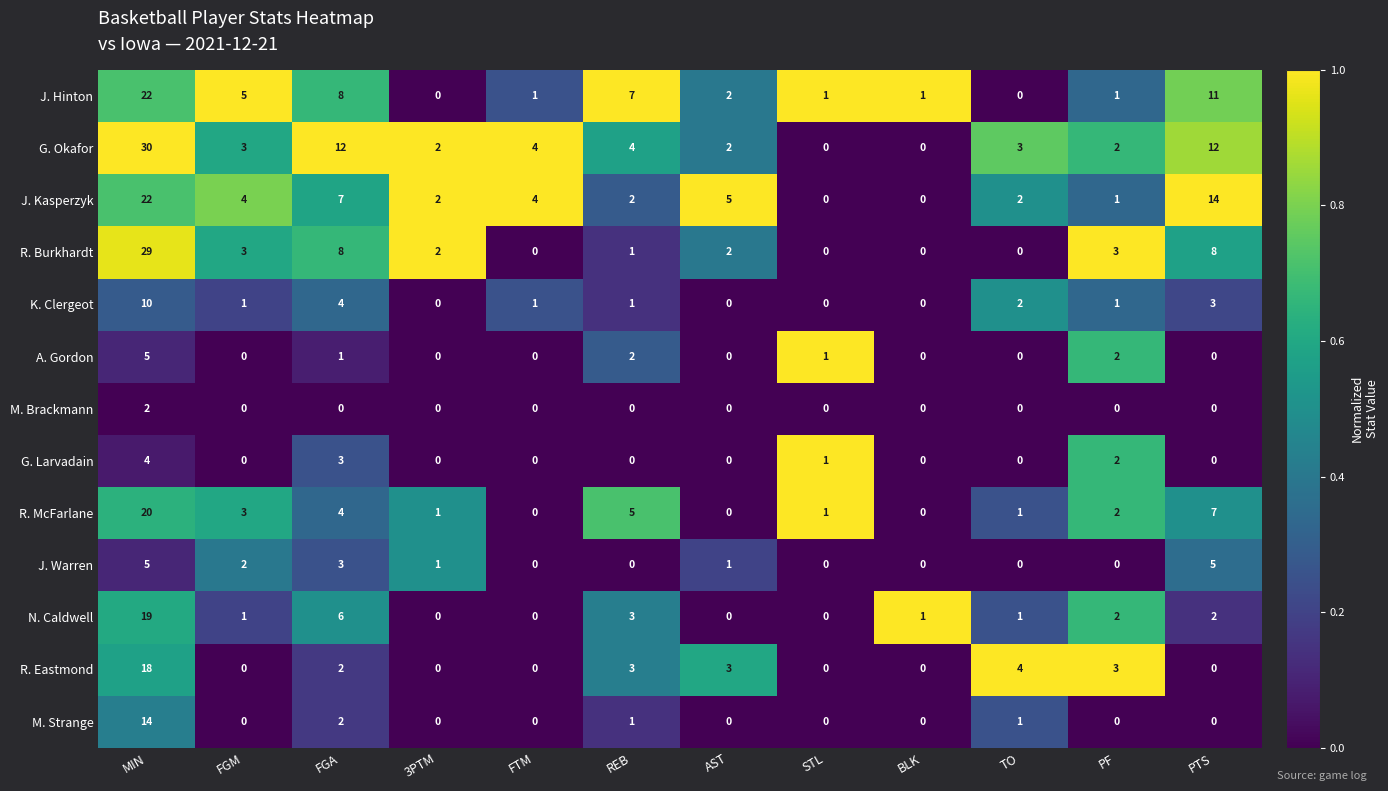

Is the value of G. Larvadain at AST greater than the value of J. Hinton at STL?

No